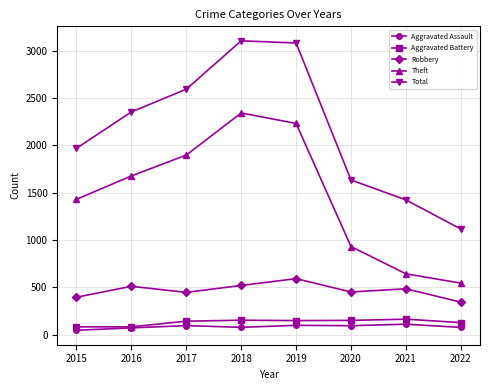

How many interior local peaks does the Theft series have?

1